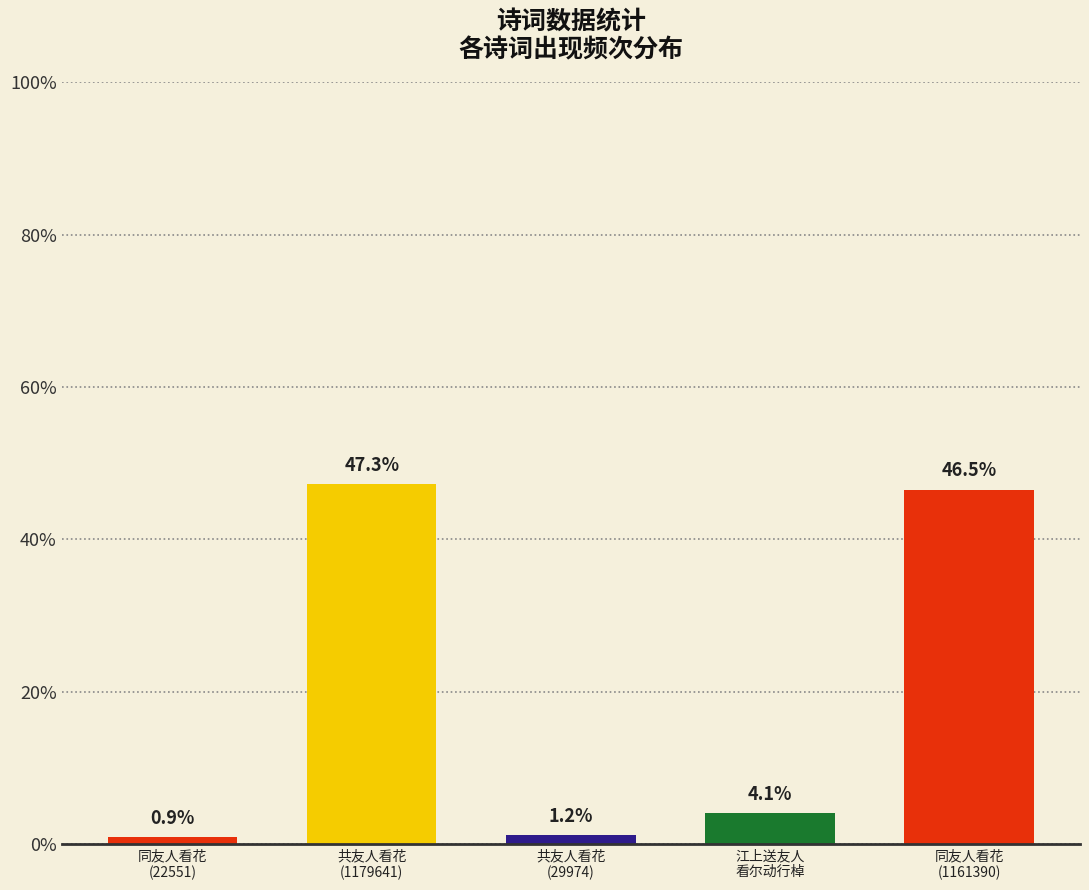

Does the chart contain any negative values?

No